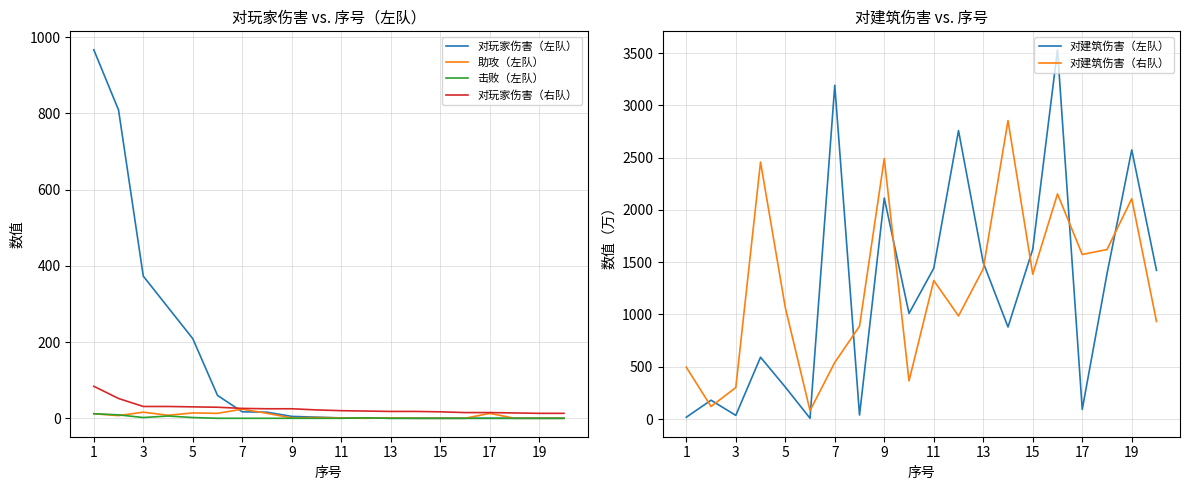

After their last crossing, which series has the higher values: 对建筑伤害（左队） or 助攻（左队）?

对建筑伤害（左队）